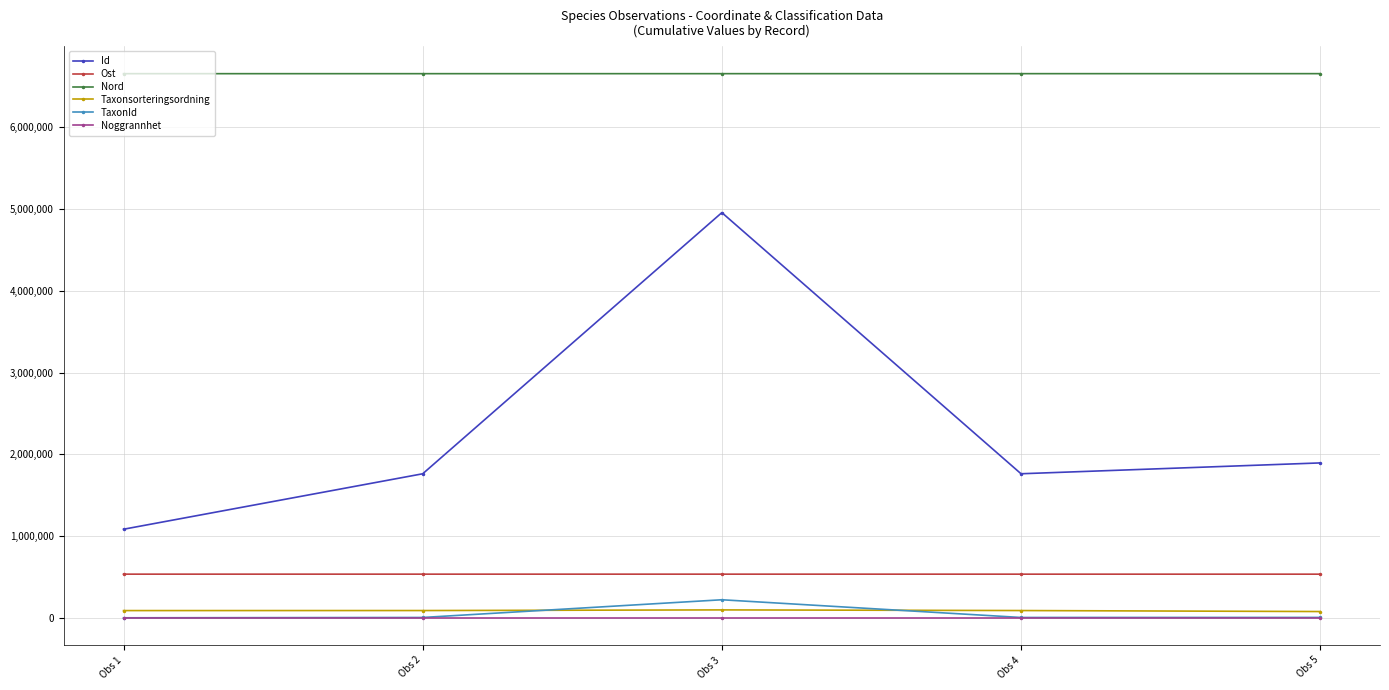

The value of Taxonsorteringsordning at Obs 5 is 78503.0. True or false?

True